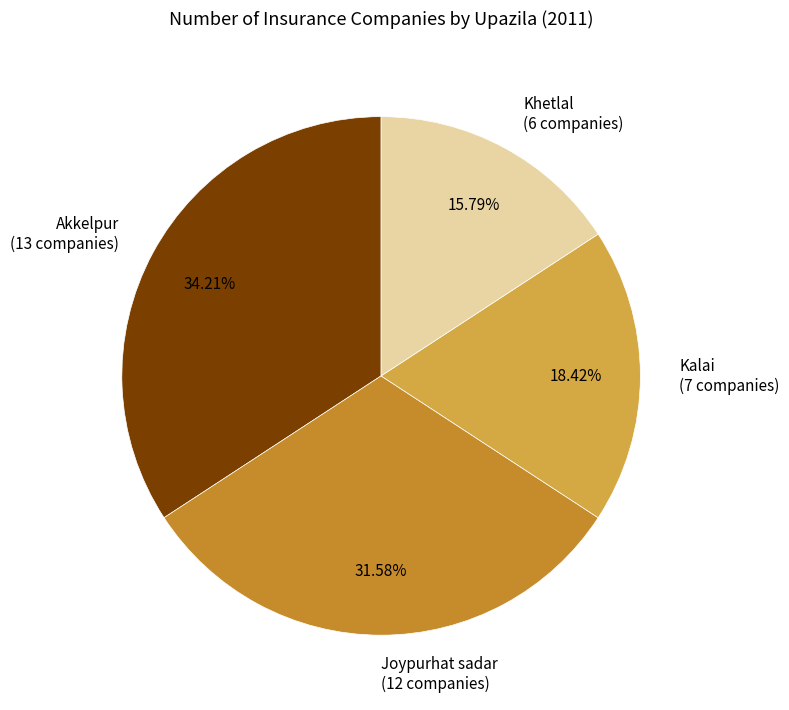

Between Kalai and Joypurhat sadar, which is larger?

Joypurhat sadar